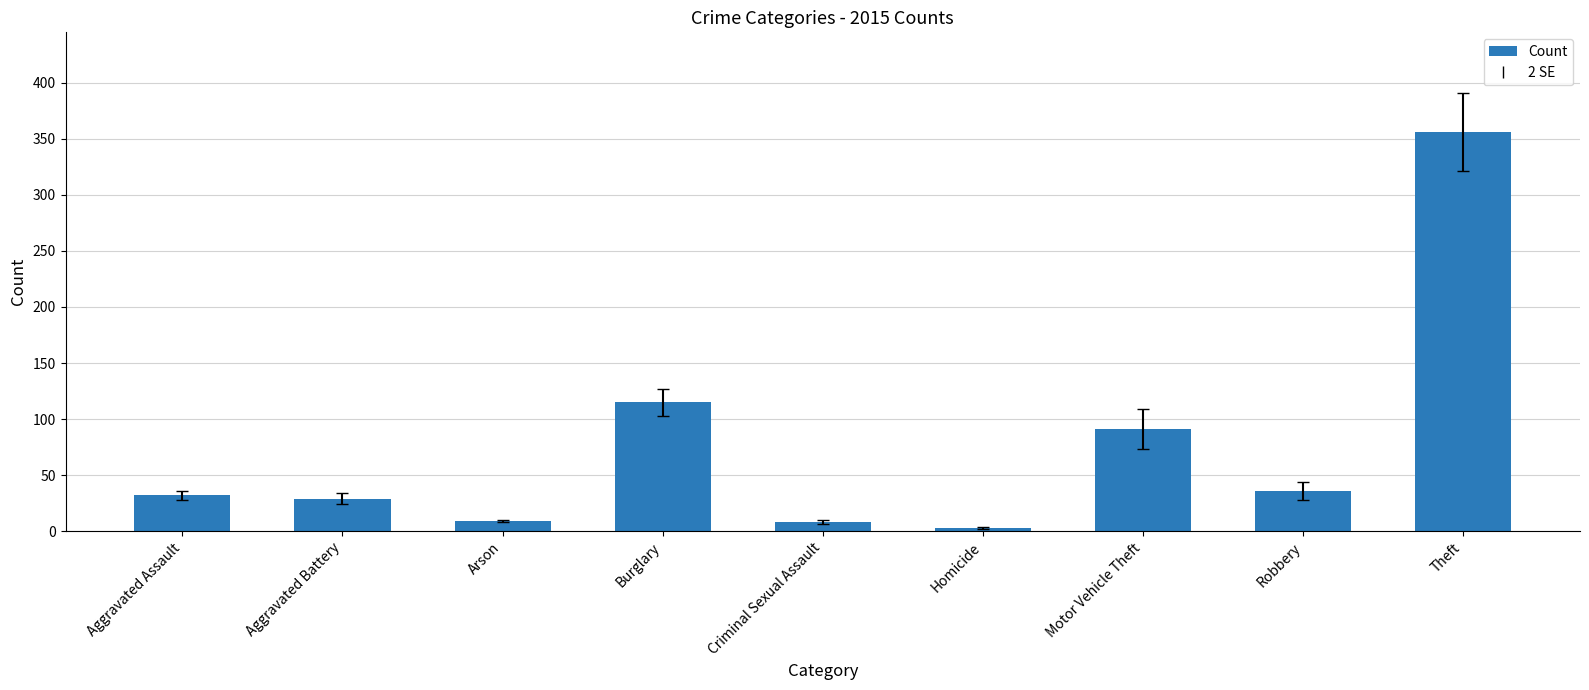

Which category has the lowest value across all series?

Homicide